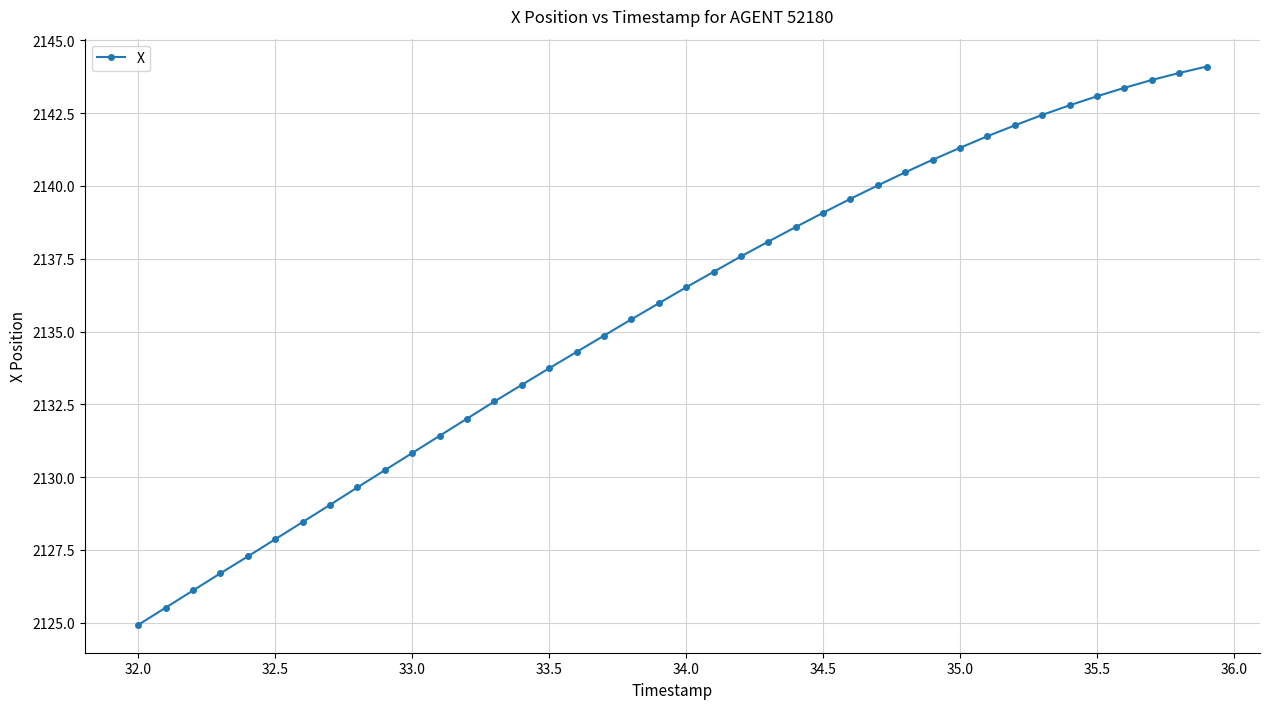

What is the greatest value displayed?

2144.1